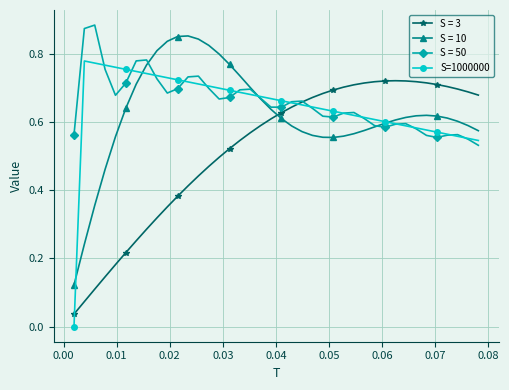

Which series has the largest range (max minus min)?

S=1000000